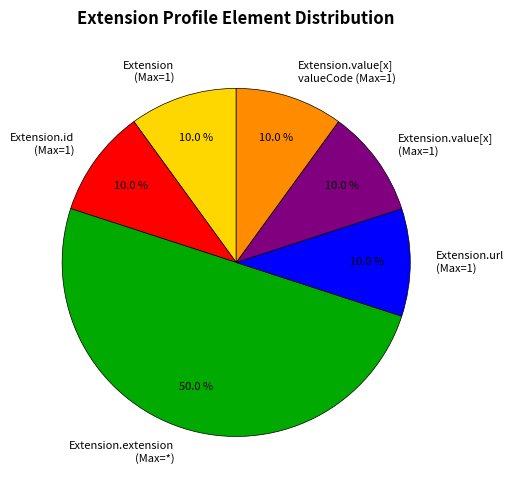

Which category has the biggest portion of the pie?

Extension.extension (Max=*)